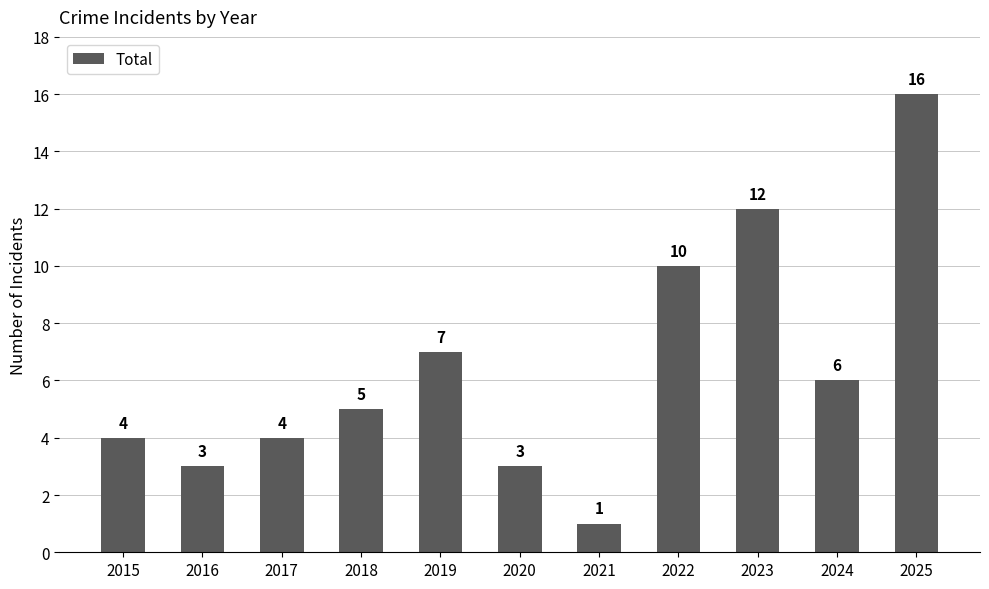

What is the value of the 10th bar from the left?

6